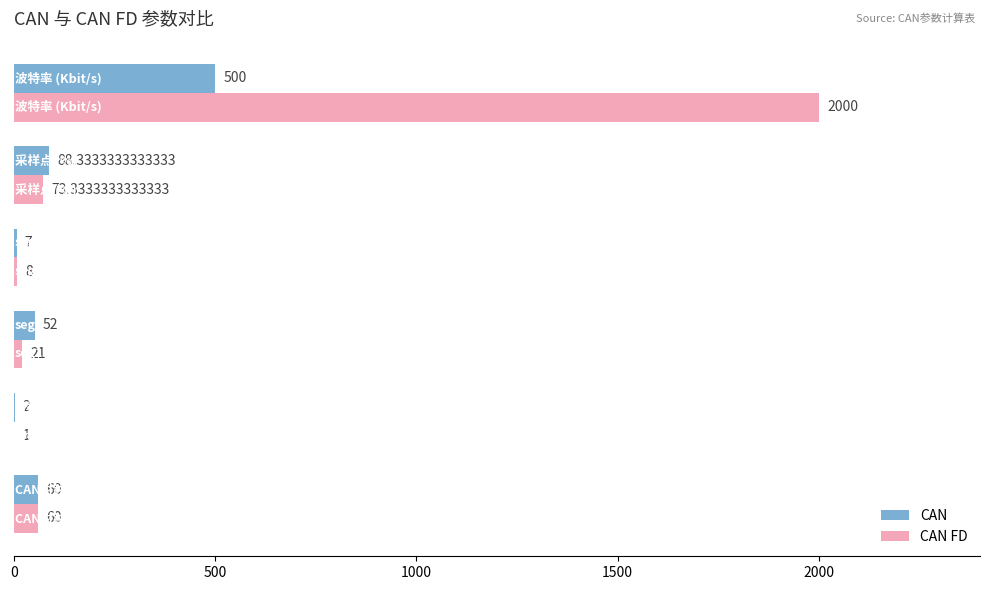

Which series has the largest total across all categories?

CAN FD